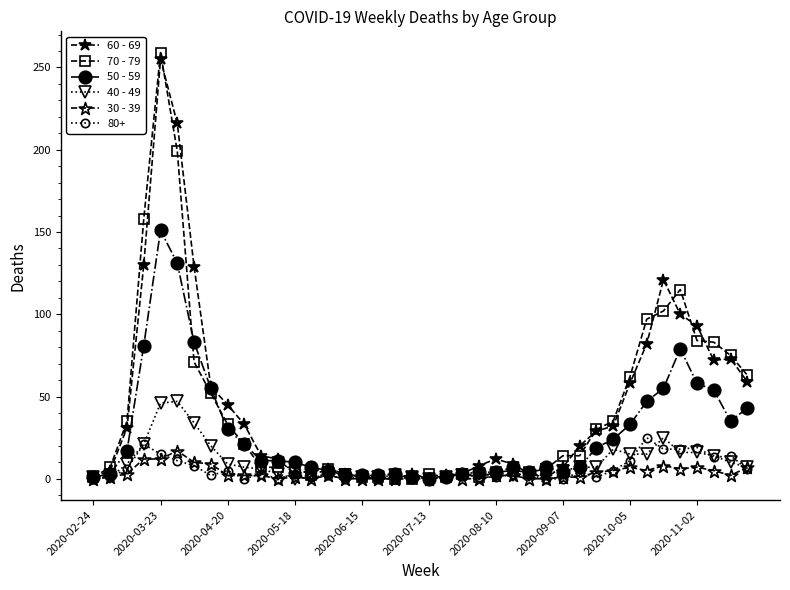

Which series has the largest range (max minus min)?

70 - 79